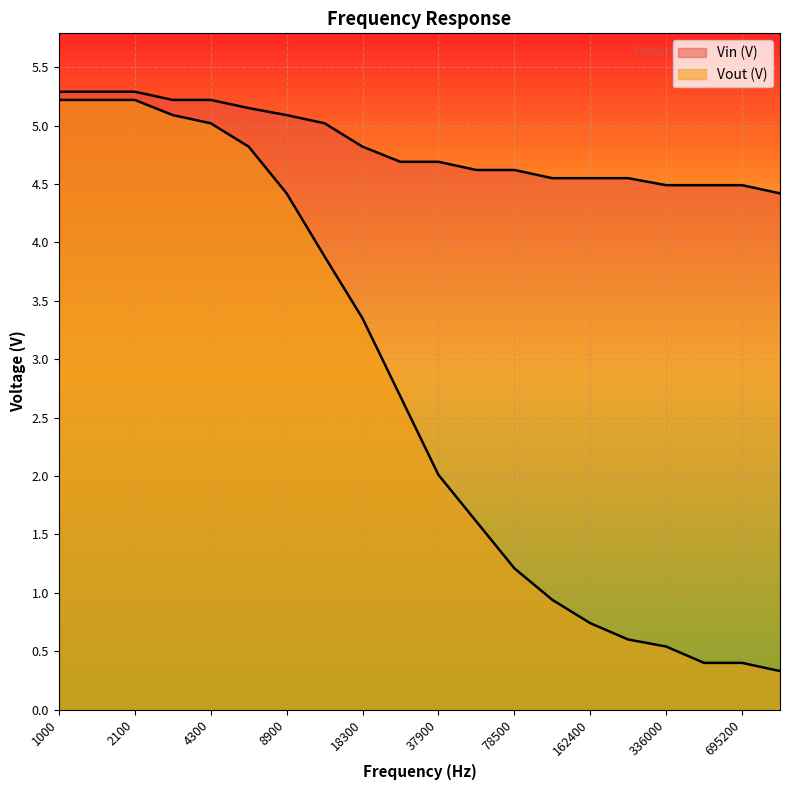

Reading right to left, what are all the values shown in this chart?

Vin (V): 1000000=4.4	695200=4.5	483300=4.5	336000=4.5	233600=4.5	162400=4.5	112900=4.5	78500=4.6	54600=4.6	37900=4.7	26400=4.7	18300=4.8	12700=5.0	8900=5.1	6200=5.2	4300=5.2	3000=5.2	2100=5.3	1400=5.3	1000=5.3
Vout (V): 1000000=0.3	695200=0.4	483300=0.4	336000=0.5	233600=0.6	162400=0.7	112900=0.9	78500=1.2	54600=1.6	37900=2.0	26400=2.7	18300=3.4	12700=3.9	8900=4.4	6200=4.8	4300=5.0	3000=5.1	2100=5.2	1400=5.2	1000=5.2